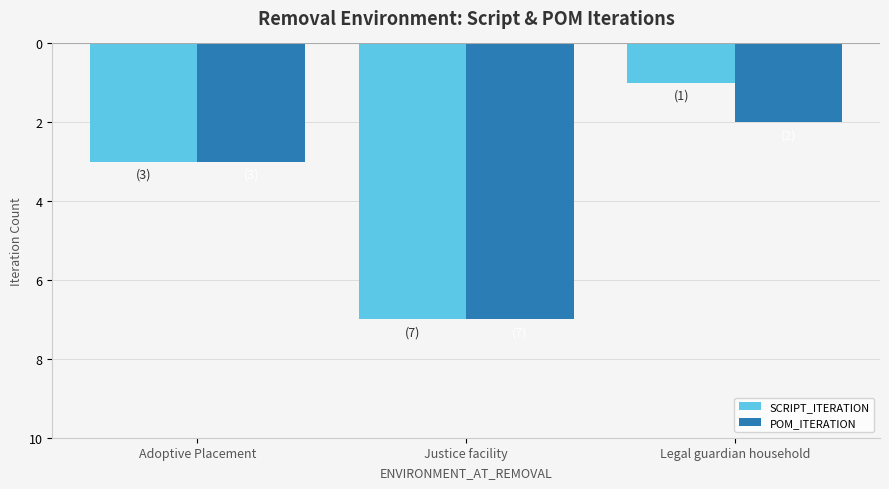

Does the chart contain stacked bars?

No